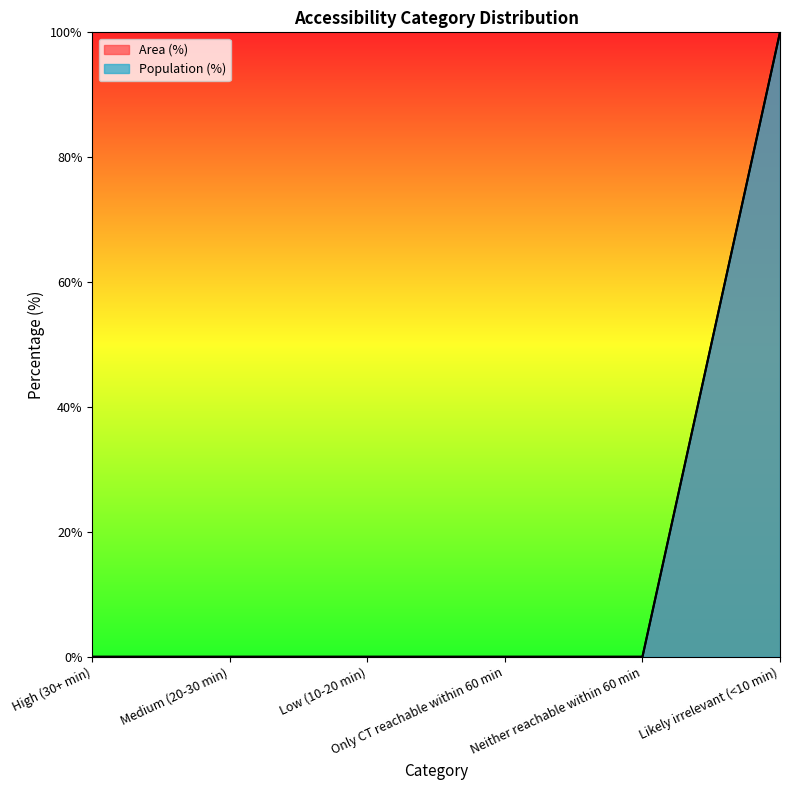

True or false: Area (%) has more than 1 interior local peaks.

False